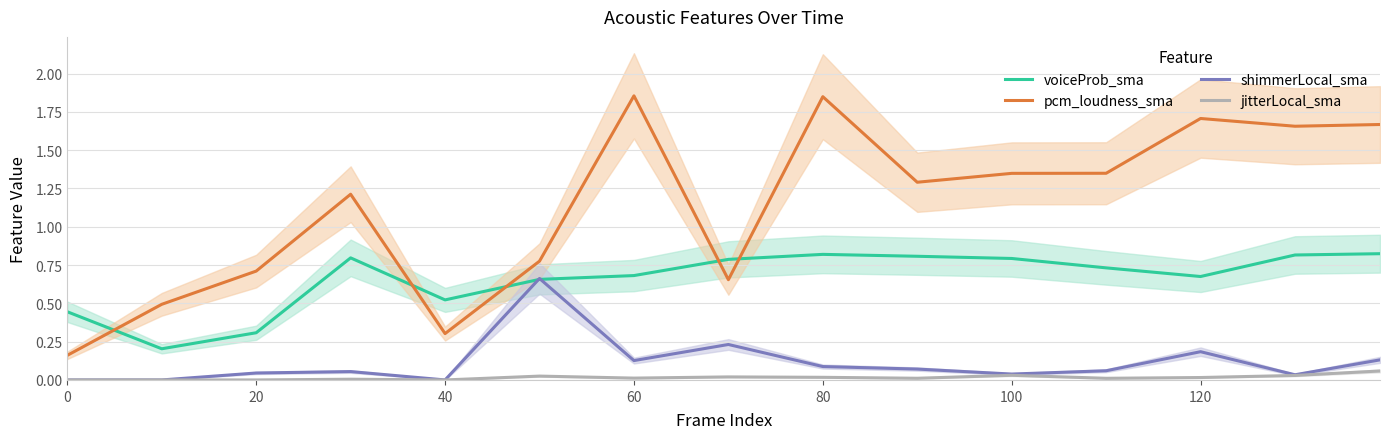

How many intersections are there between pcm_loudness_sma and voiceProb_sma?

5